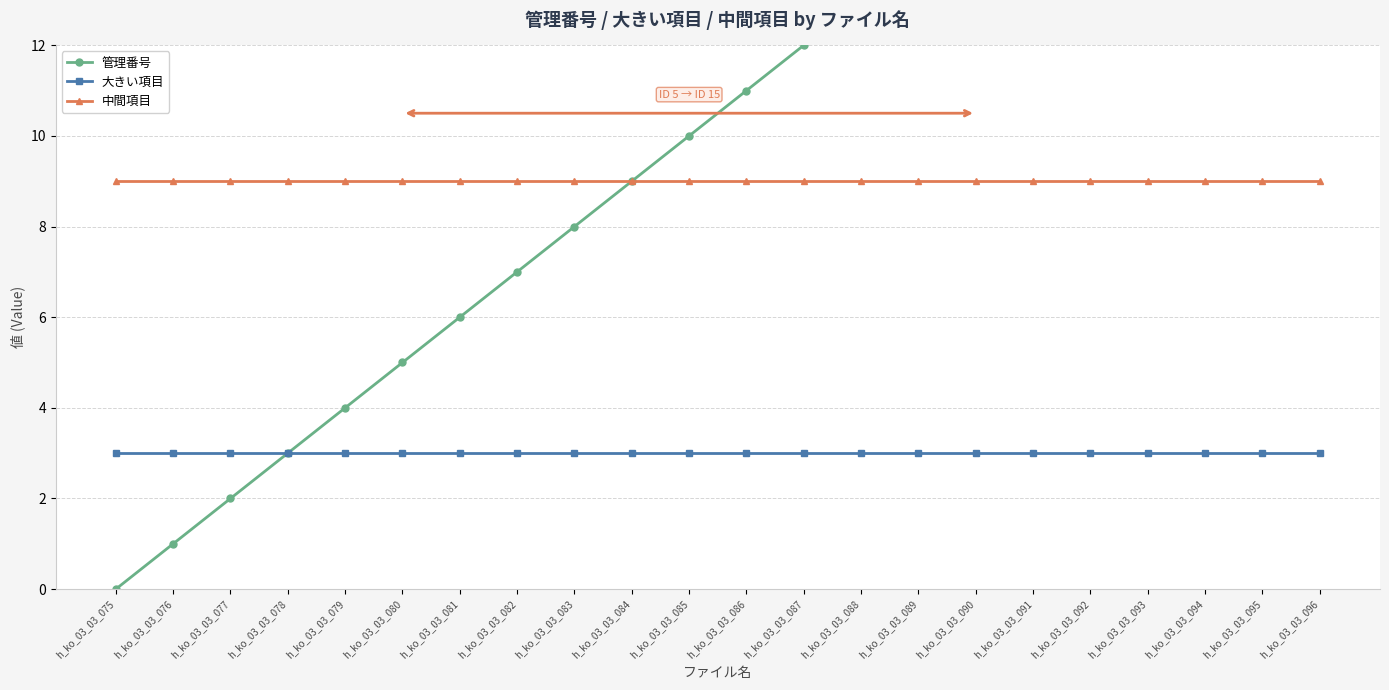

At which label does 管理番号 reach its peak?

h_ko_03_03_096